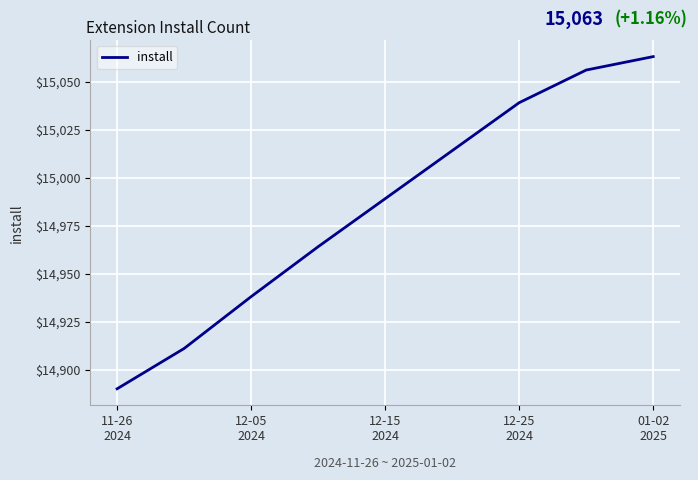

What is the difference between the maximum and minimum values?

173